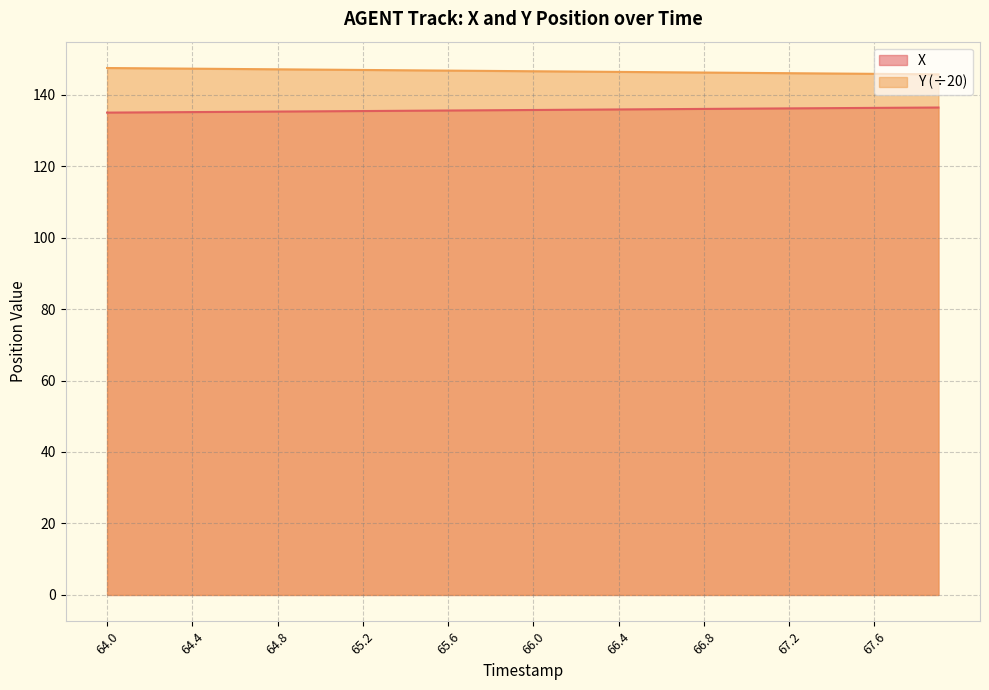

Where does the Y series first go above 146?

64.0